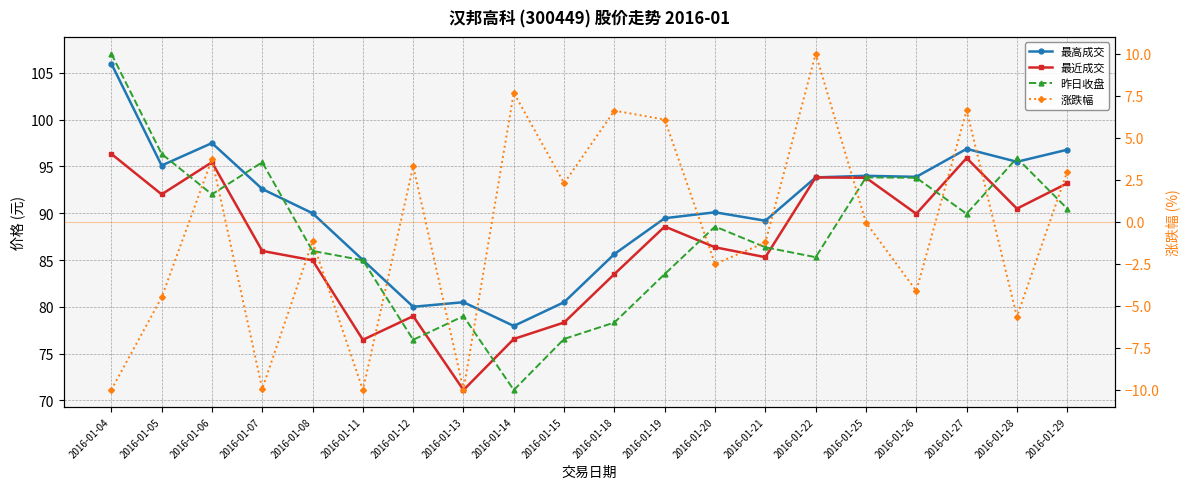

Does the chart have visible grid lines?

Yes